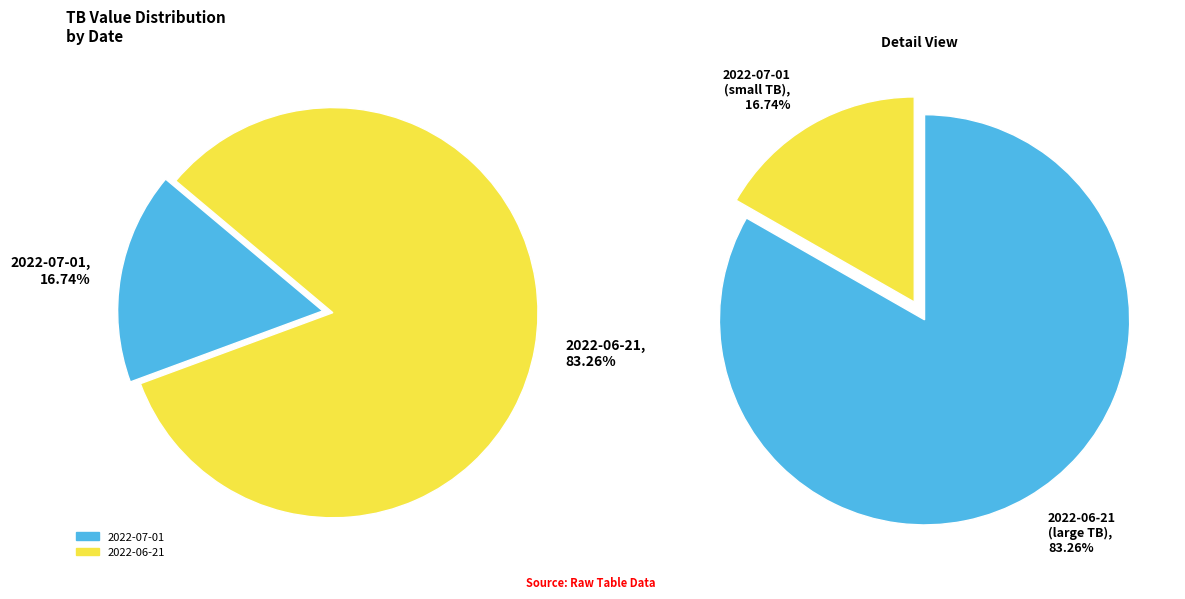

To the nearest percent, what percentage of the pie is 2022-06-21?

83%